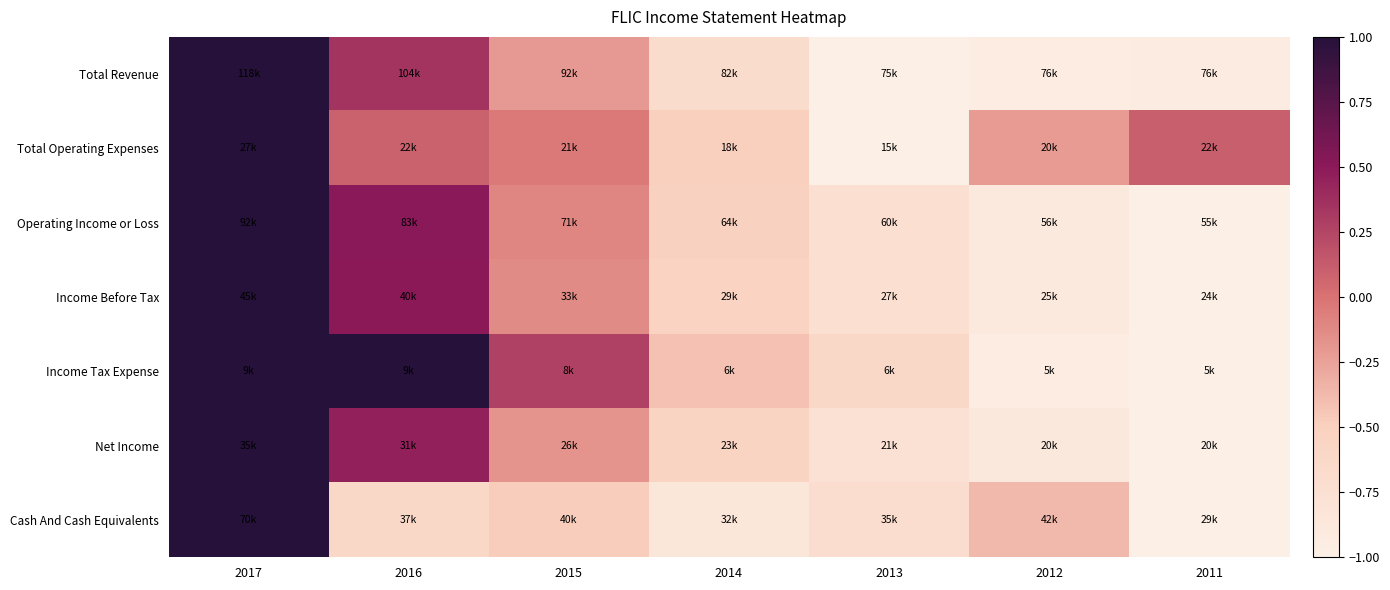

Reading left to right, extract all data points from this chart.

Total Revenue: 2017=1.0	2016=0.3	2015=-0.2	2014=-0.7	2013=-1.0	2012=-0.9	2011=-0.9
Total Operating Expenses: 2017=1.0	2016=0.1	2015=-0.0	2014=-0.5	2013=-1.0	2012=-0.2	2011=0.1
Operating Income or Loss: 2017=1.0	2016=0.5	2015=-0.1	2014=-0.5	2013=-0.7	2012=-0.9	2011=-1.0
Income Before Tax: 2017=1.0	2016=0.5	2015=-0.1	2014=-0.5	2013=-0.7	2012=-0.9	2011=-1.0
Income Tax Expense: 2017=1.0	2016=1.0	2015=0.3	2014=-0.4	2013=-0.6	2012=-1.0	2011=-1.0
Net Income: 2017=1.0	2016=0.5	2015=-0.2	2014=-0.5	2013=-0.8	2012=-0.9	2011=-1.0
Cash And Cash Equivalents: 2017=1.0	2016=-0.6	2015=-0.5	2014=-0.8	2013=-0.7	2012=-0.4	2011=-1.0